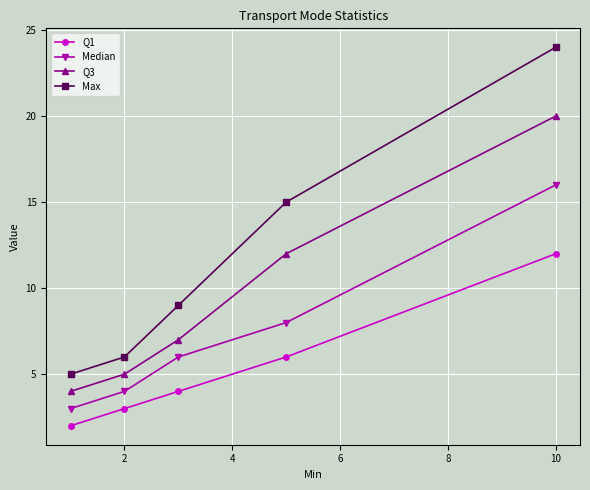

How many data points does each series have?

5